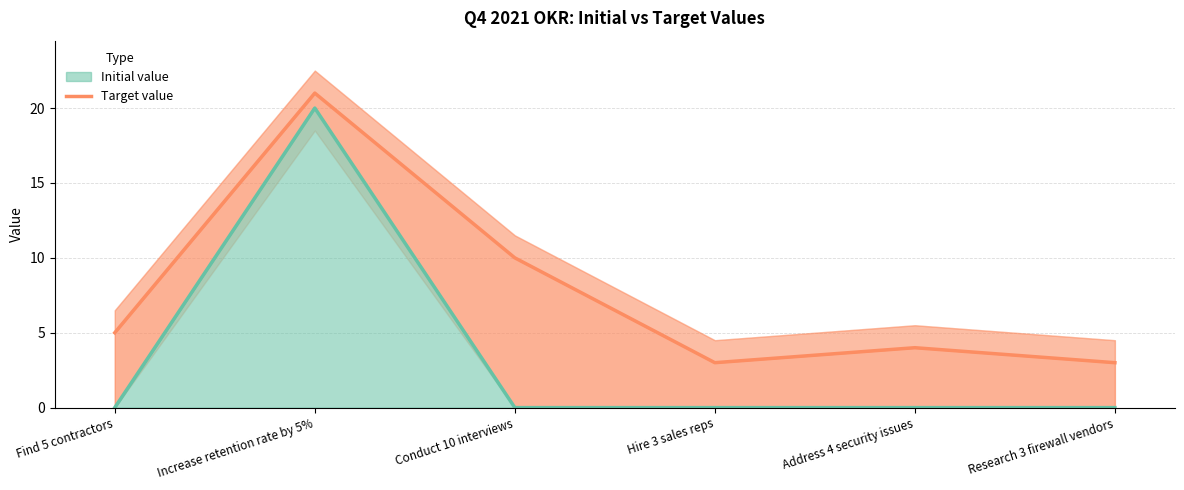

How many values in the Initial value series exceed 0?

1